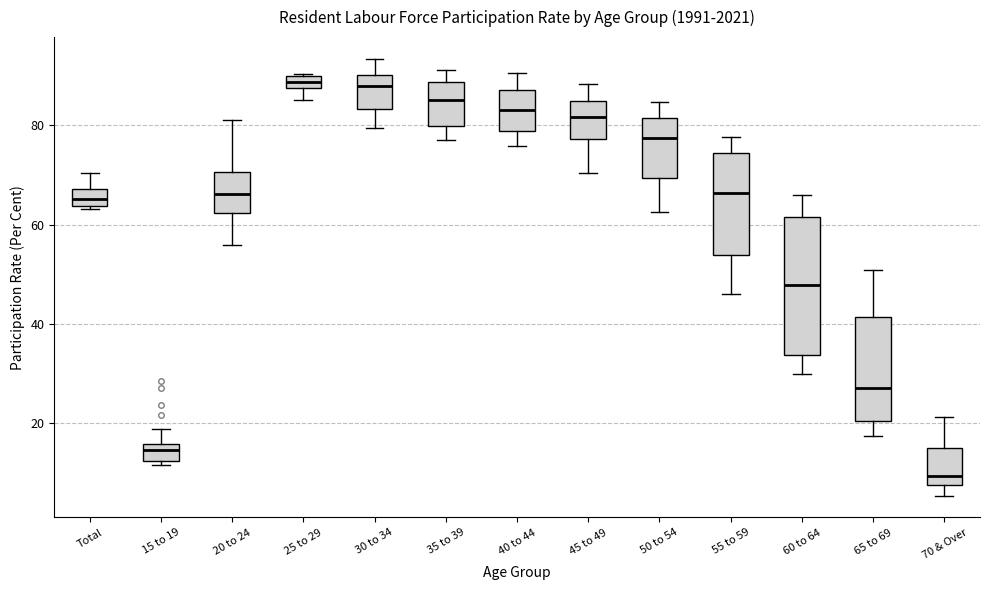

Which box is the tallest, from its lower edge to its upper edge?

60 to 64